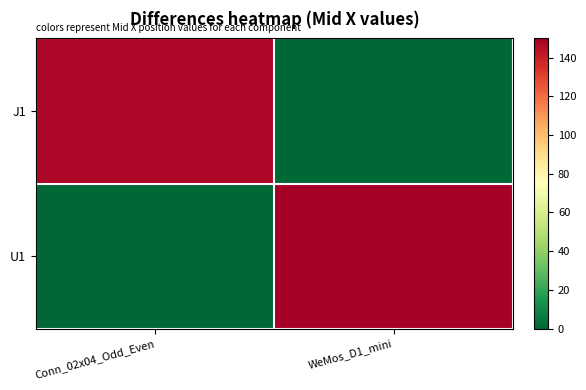

At how many categories does at least one series exceed 60?

2